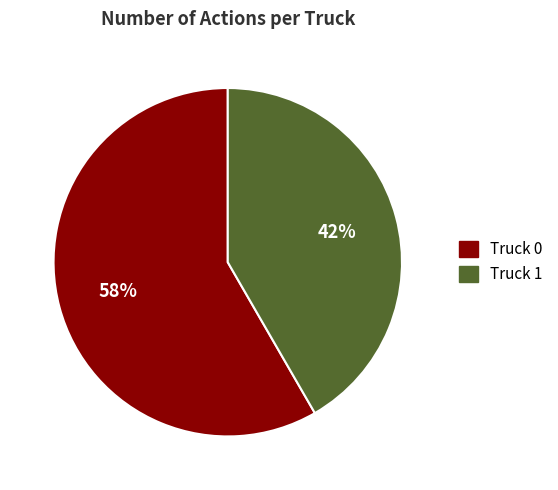

Does any single category account for the majority?

Yes